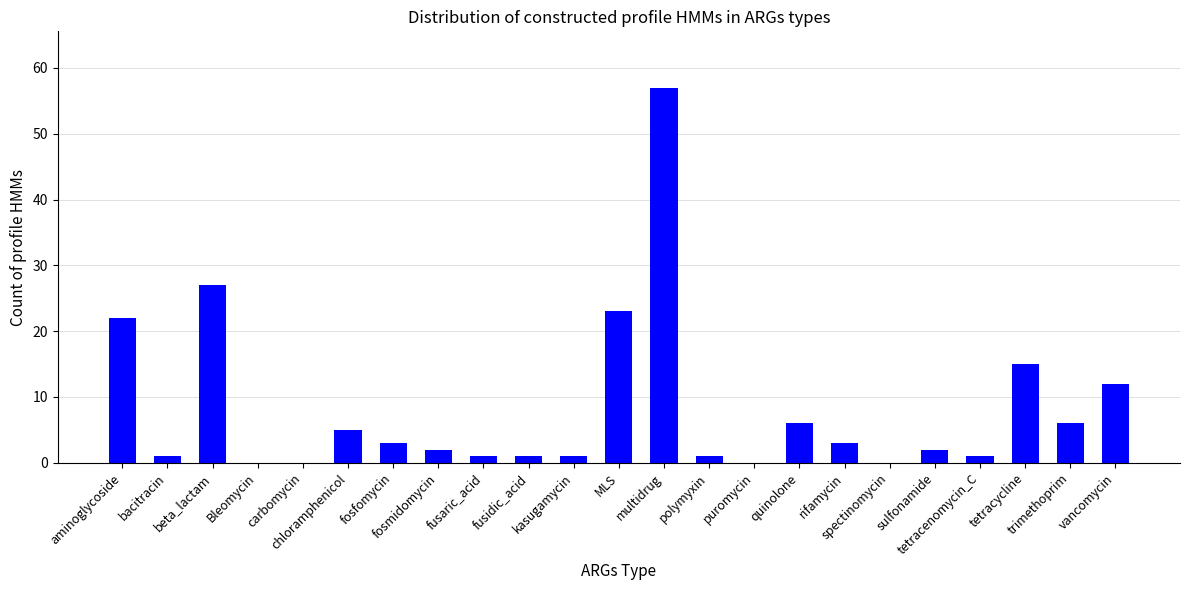

At which label does the data first exceed 2?

aminoglycoside